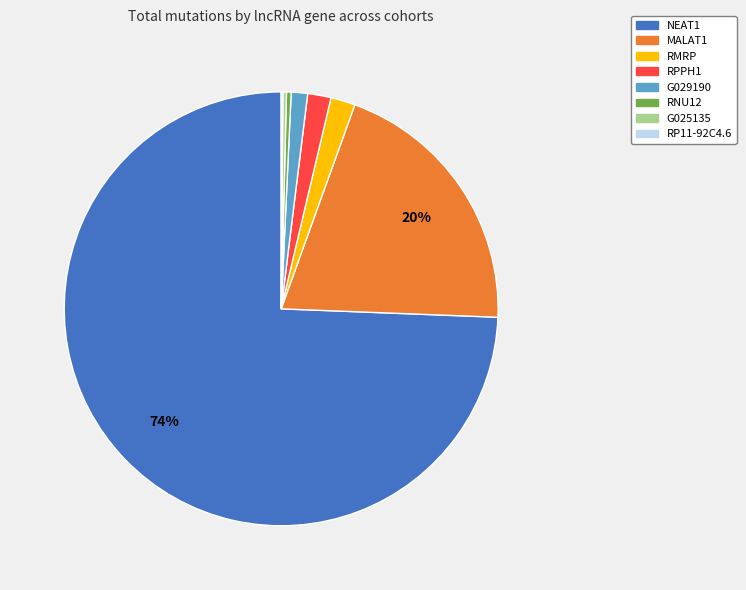

What is the largest slice in the pie chart?

NEAT1